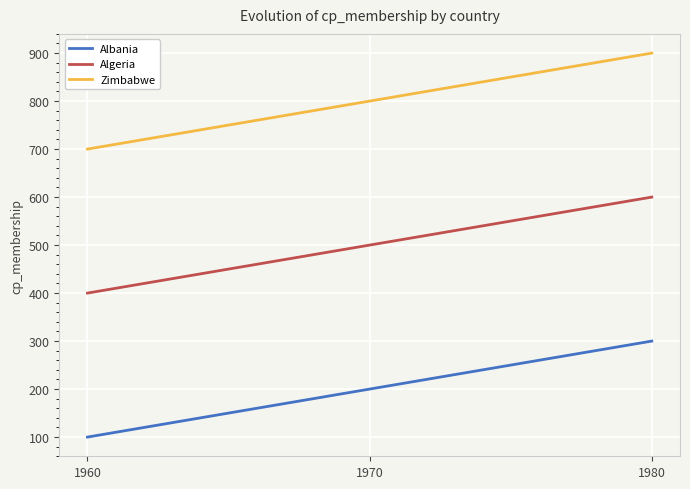

True or false: Zimbabwe has a value of 1109 at 1960.

False